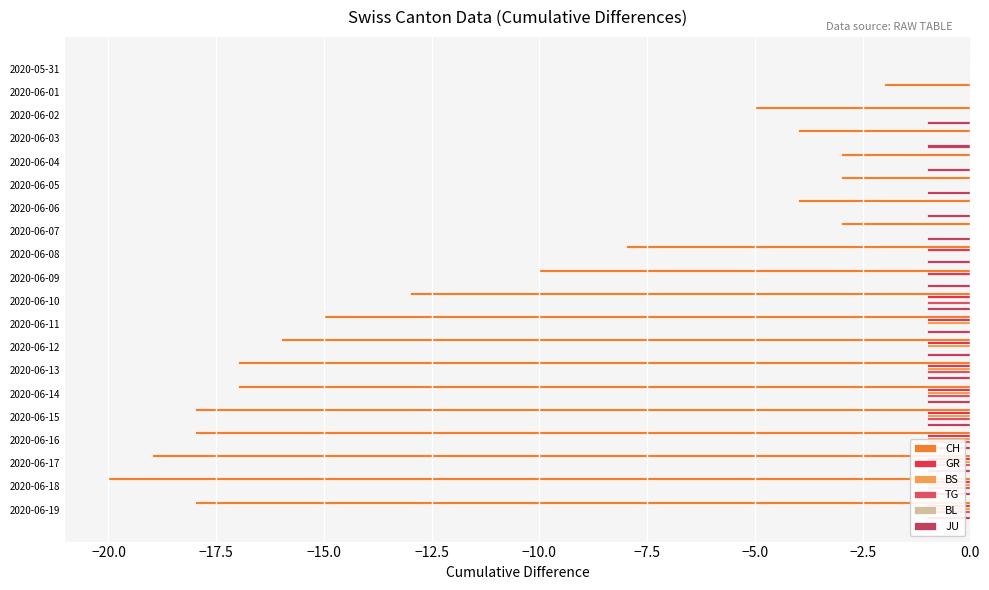

What is the sum of the GR values at 2020-06-13 and 2020-06-05?

-1.0